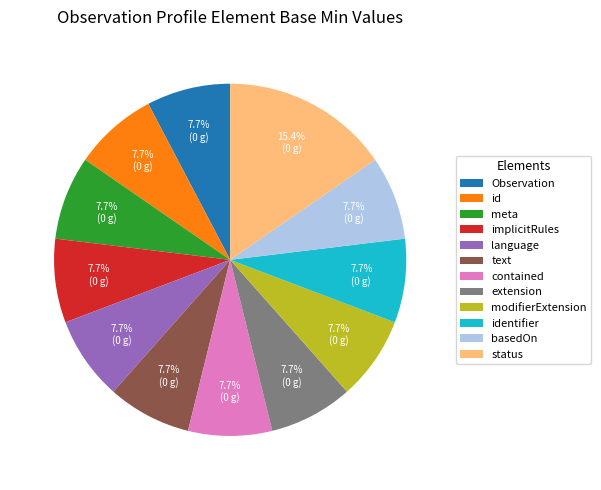

Approximately how many times larger is the value at modifierExtension compared to language?

1.0